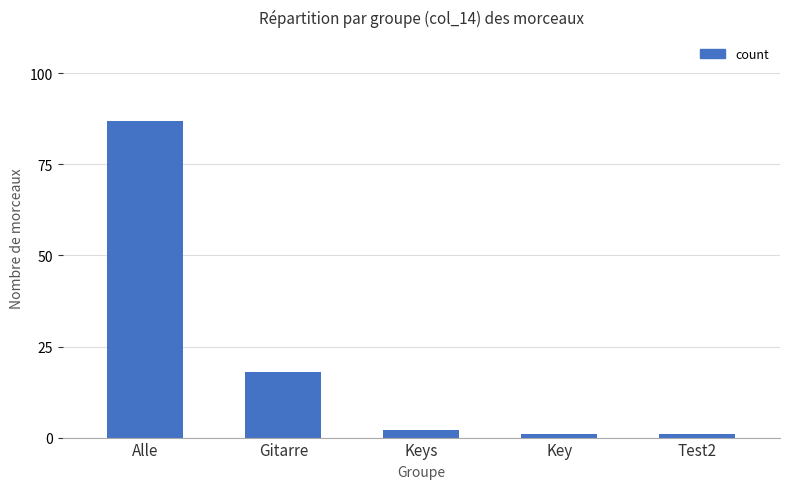

Reading left to right, transcribe all the data shown in this chart.

Alle=87	Gitarre=18	Keys=2	Key=1	Test2=1